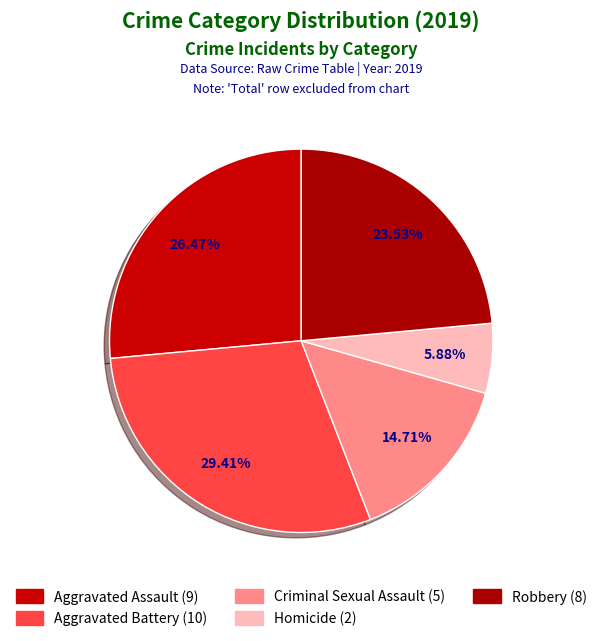

To the nearest percent, what is the difference between the Robbery and Homicide slice percentages?

18%